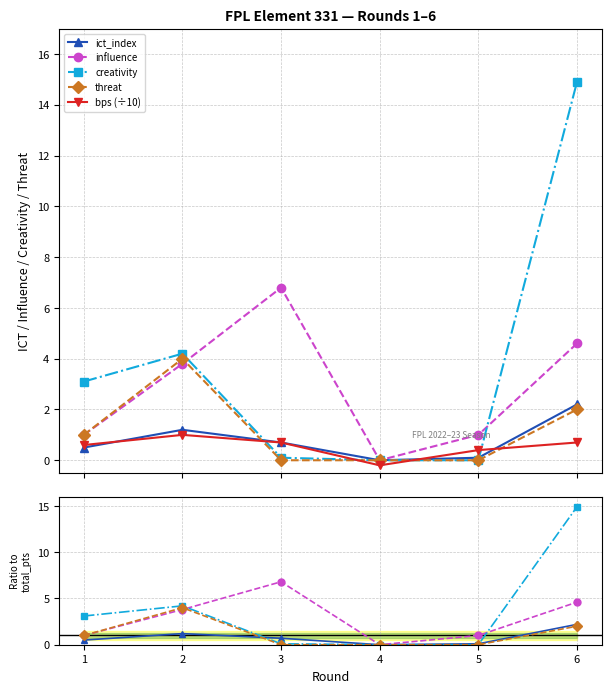

Which series ends up on top after the final intersection of threat and ict_index?

ict_index